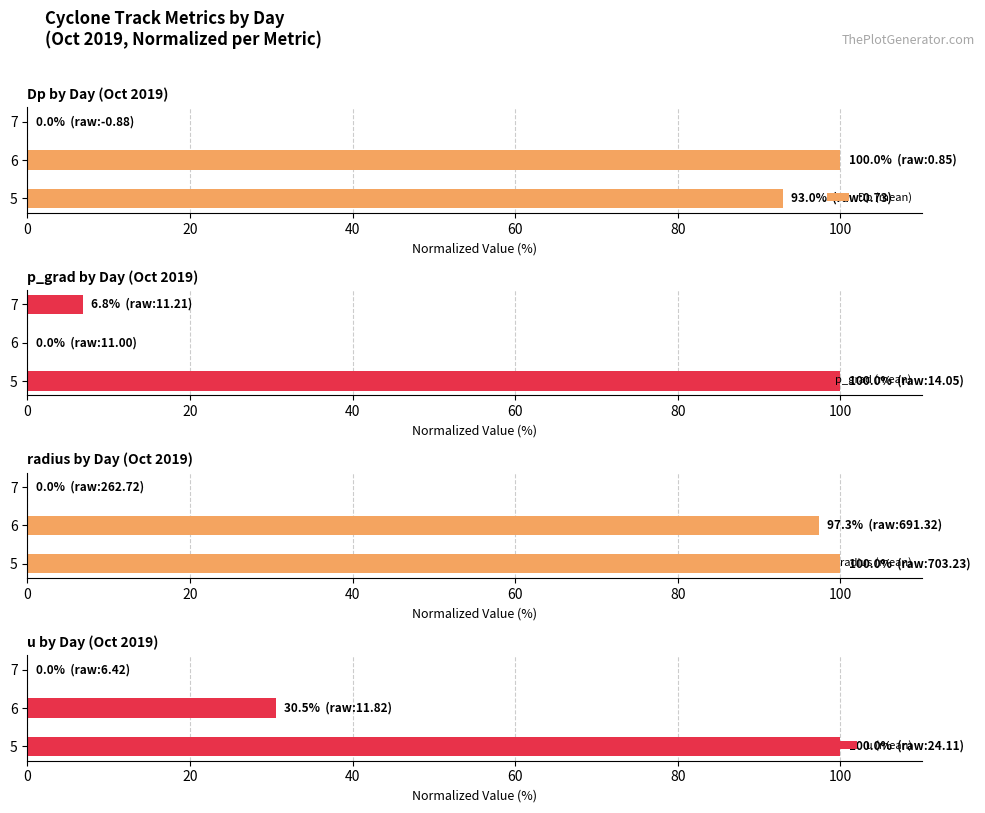

Is it true that u (mean) equals 42.7 at 5?

False